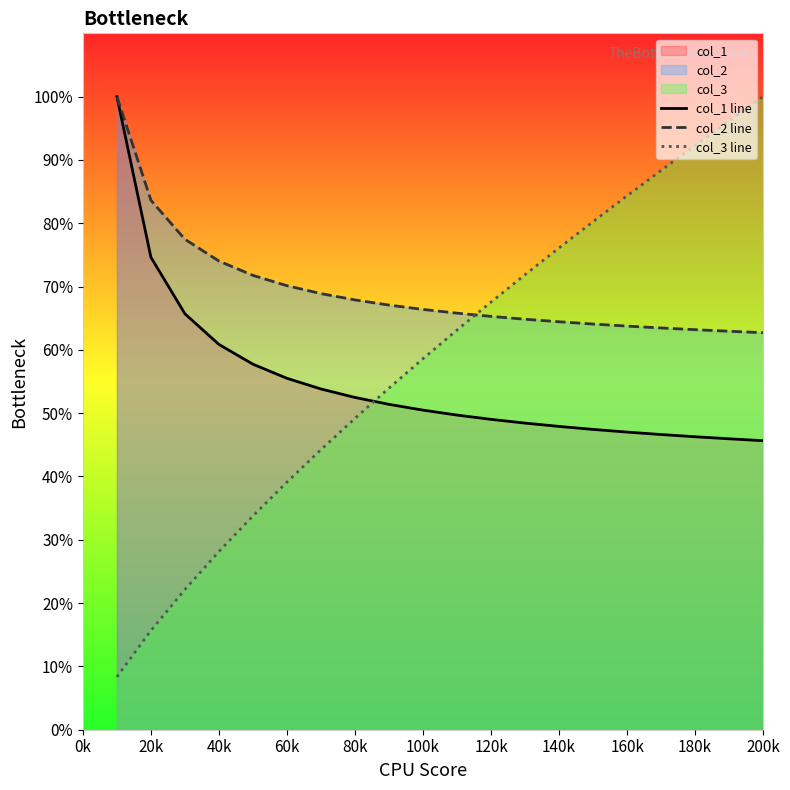

What are all the series names shown in the legend?

col_1 line, col_2 line, col_3 line